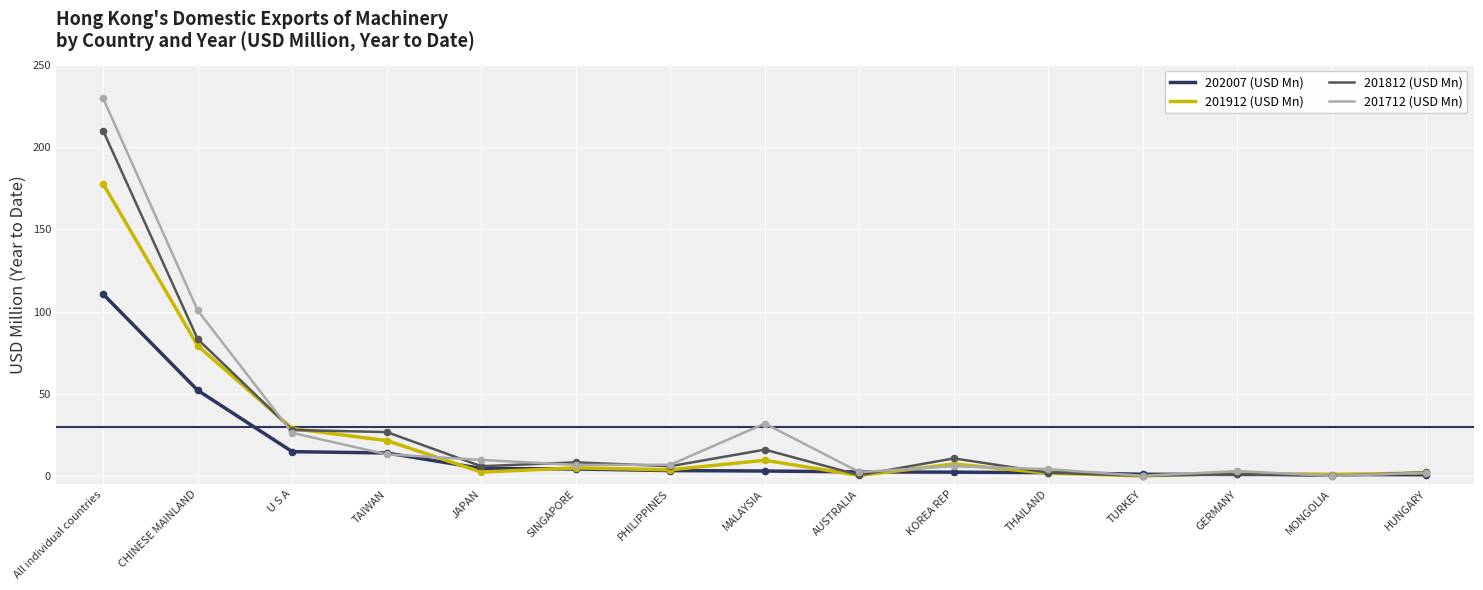

At which category is the sum across all series the highest?

All individual countries